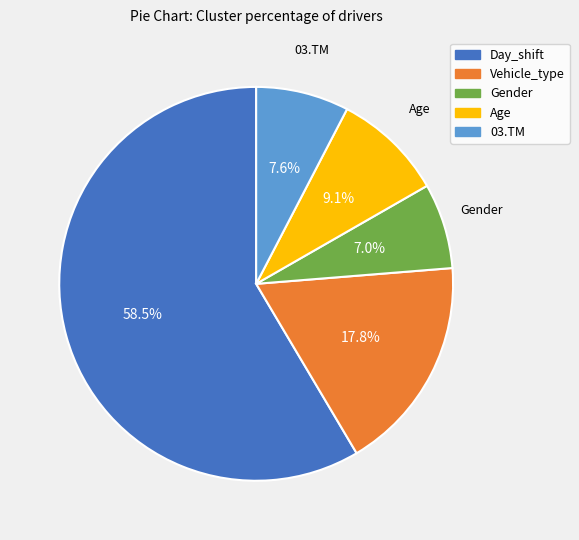

How many segments does this pie chart have?

5